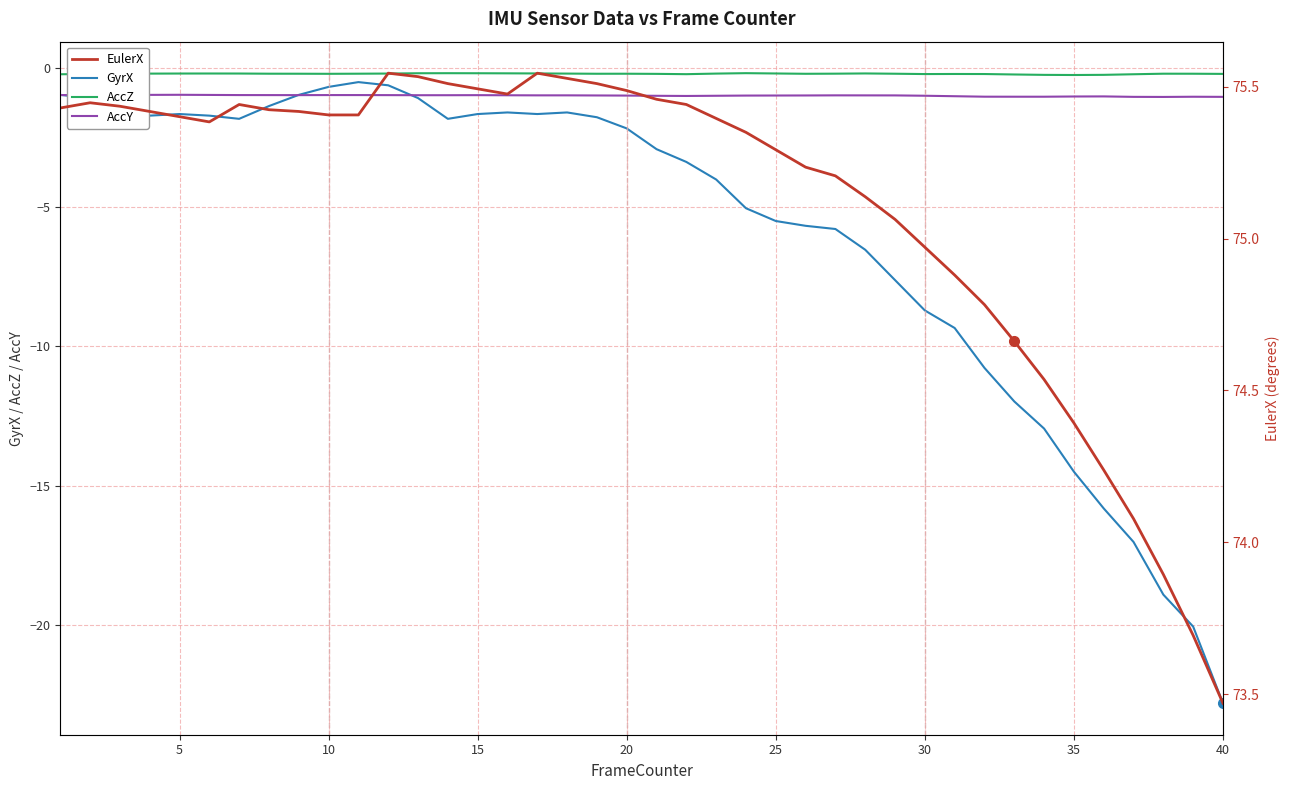

True or false: AccZ and AccY cross at least once.

False